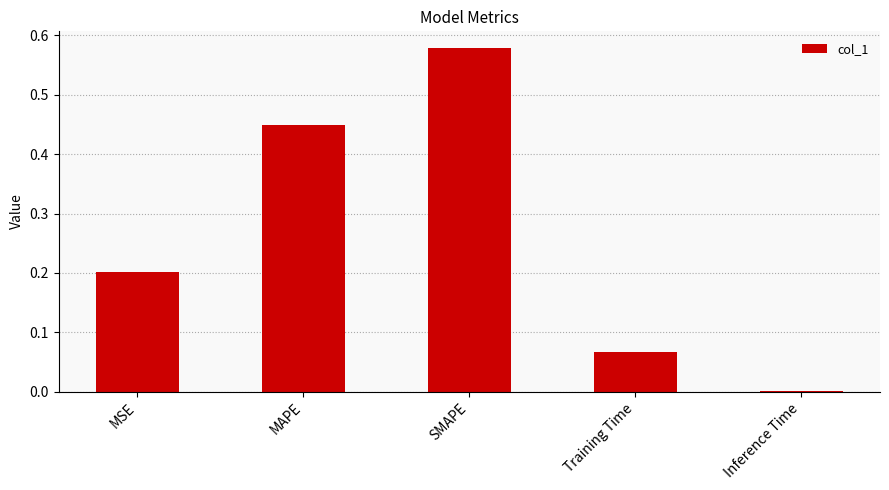

At which category does the chart reach its peak across all series?

SMAPE